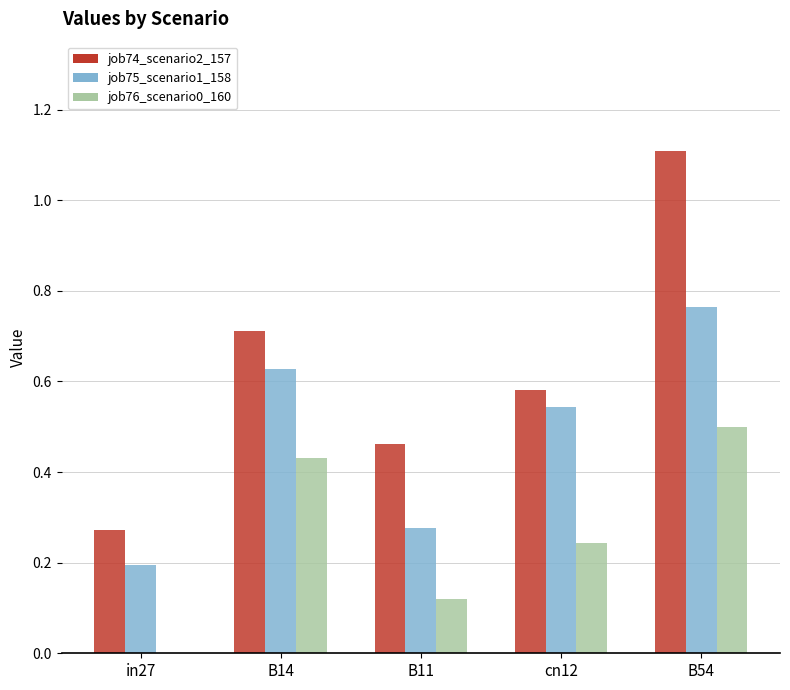

How many job74_scenario2_157 values are between 0 and 1?

4